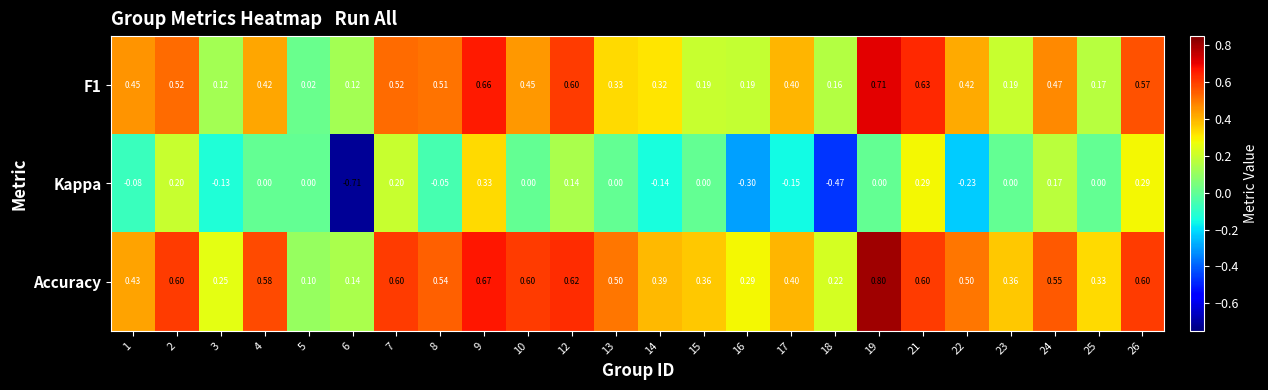

At which category is the sum across all series the highest?

9